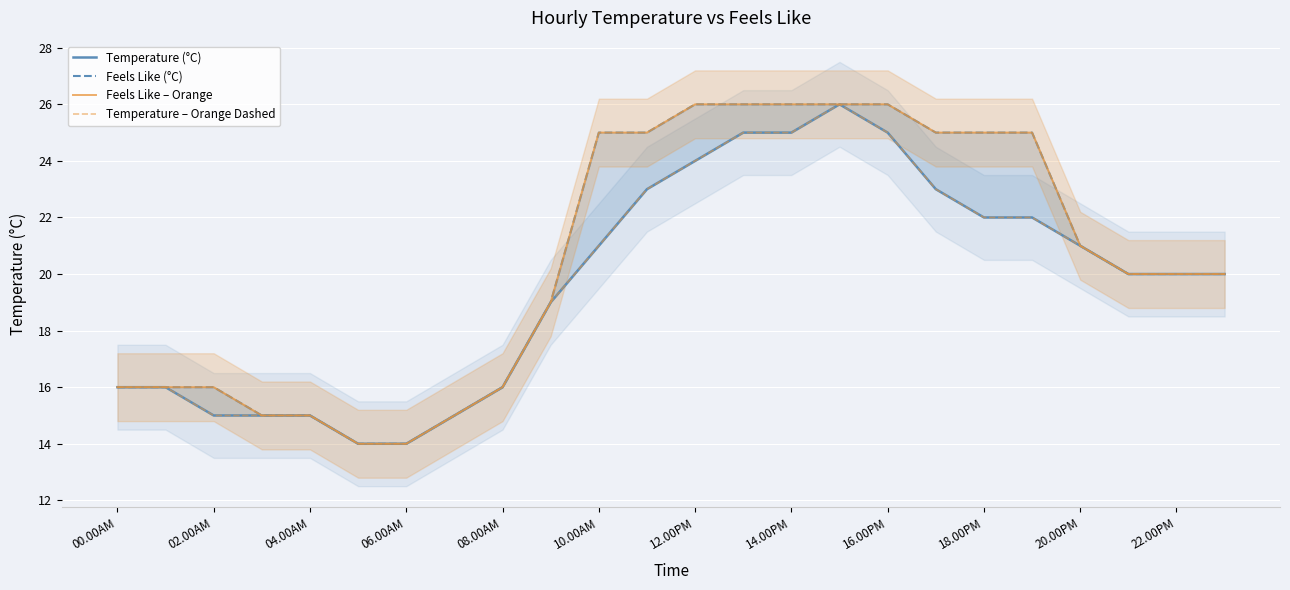

The value of Feels Like (°C) at 16.00PM is 26. True or false?

True